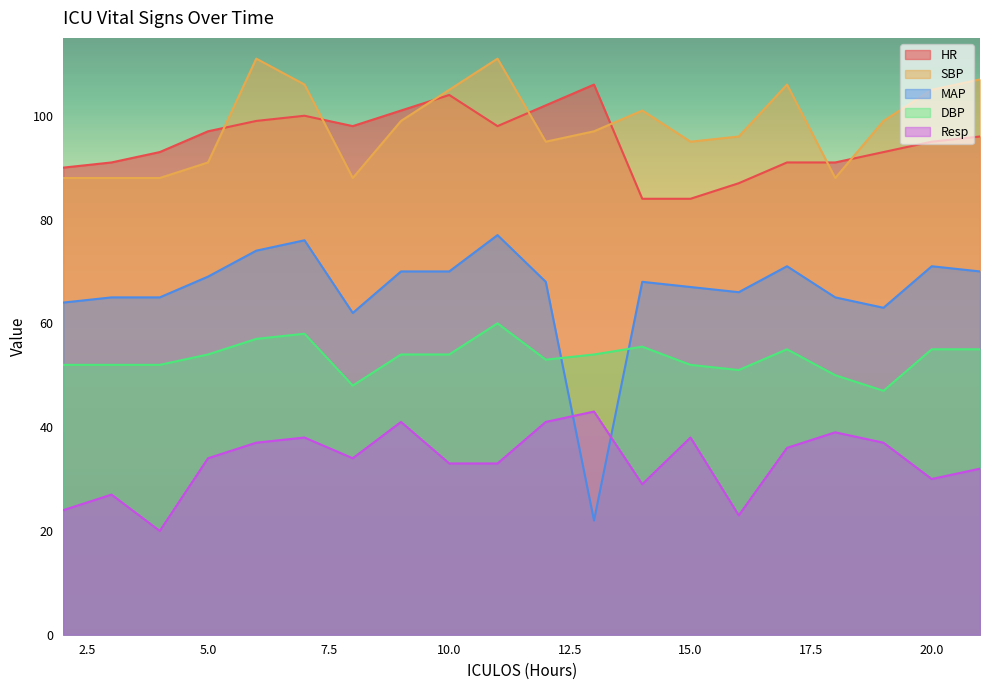

The SBP series shows 99.0 at 9. True or false?

True